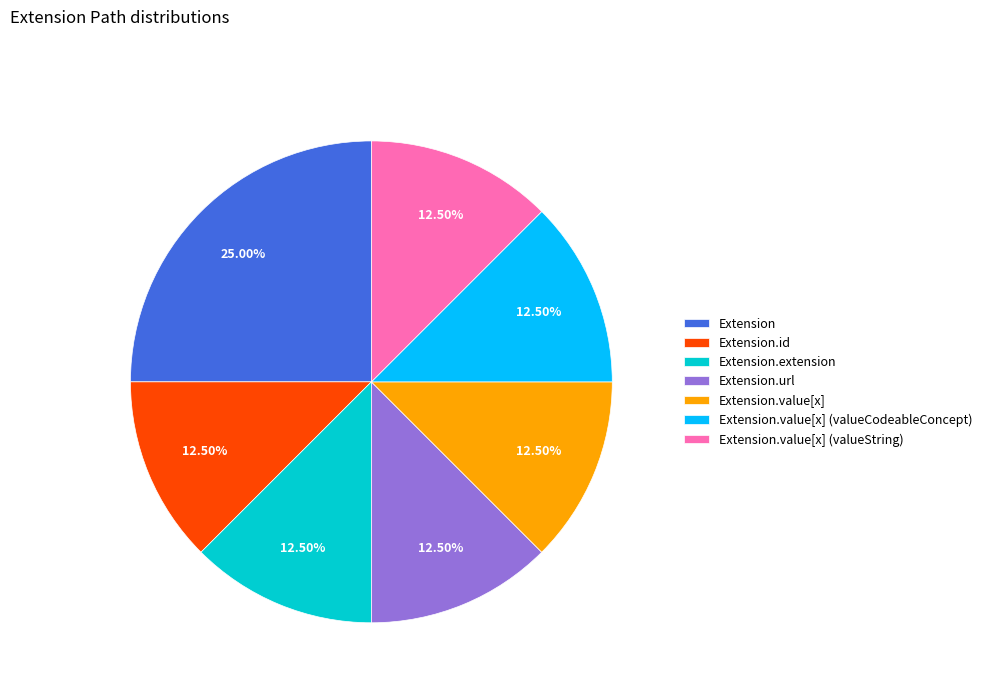

Is there a majority slice in this chart?

No